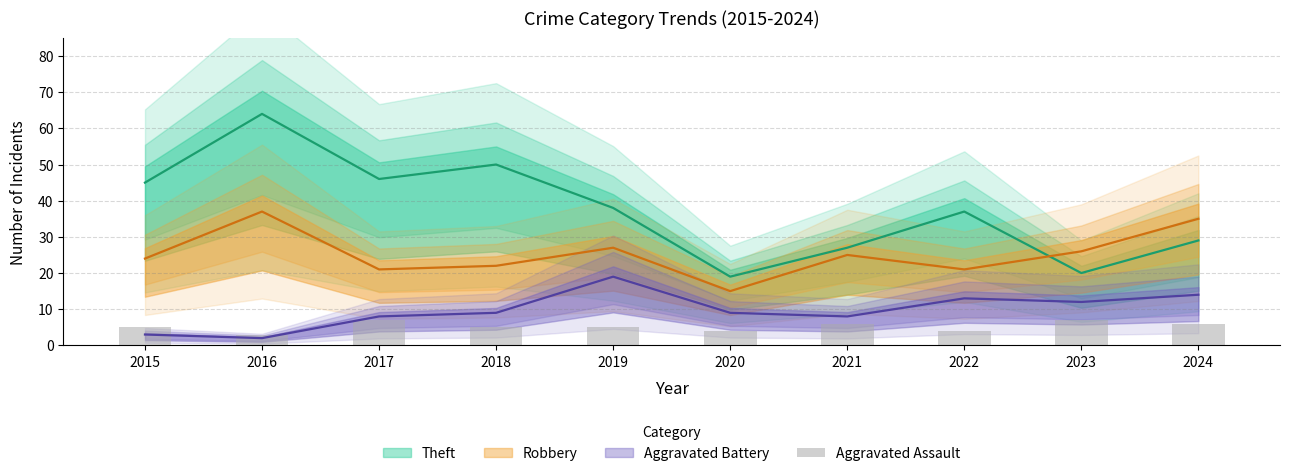

How many bars are there in total?

10